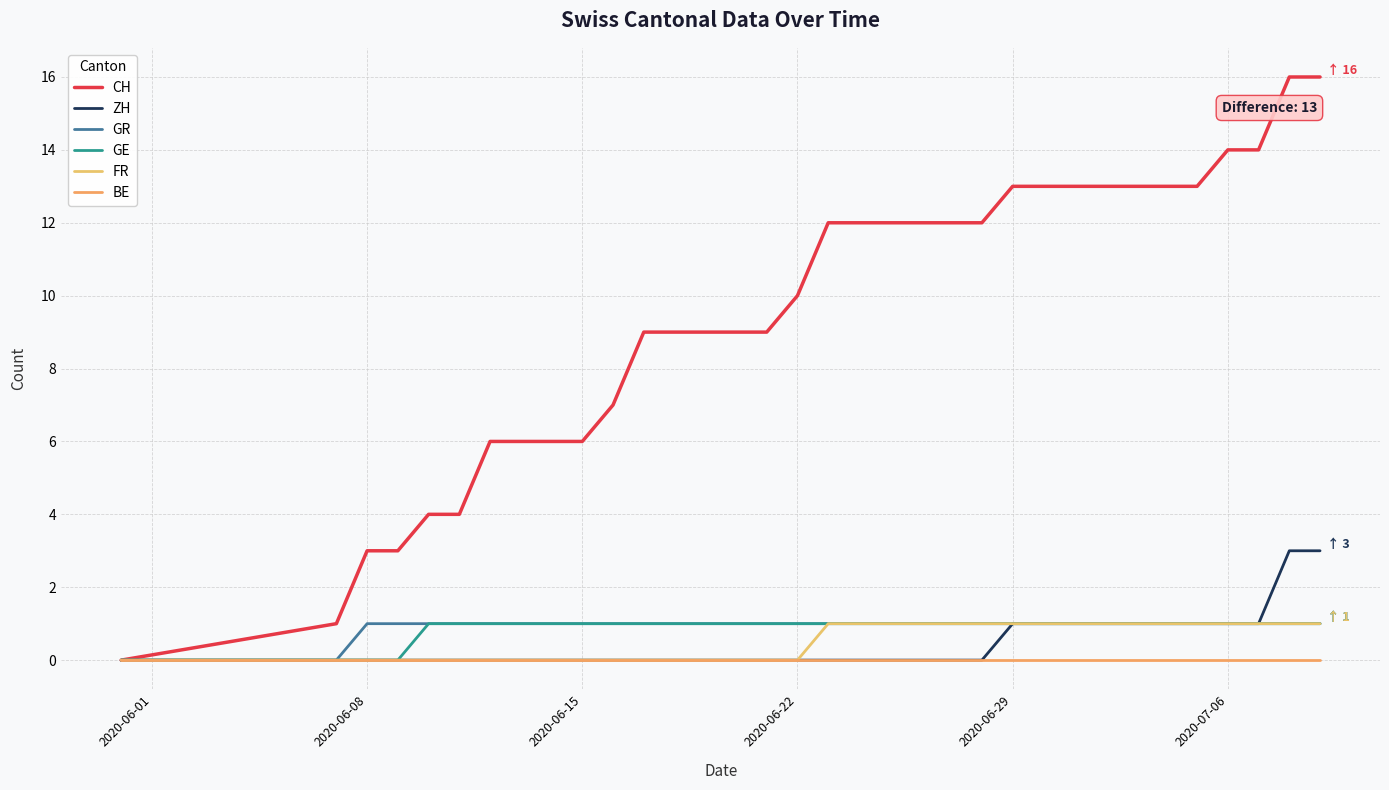

True or false: GE and BE intersect in this chart.

False